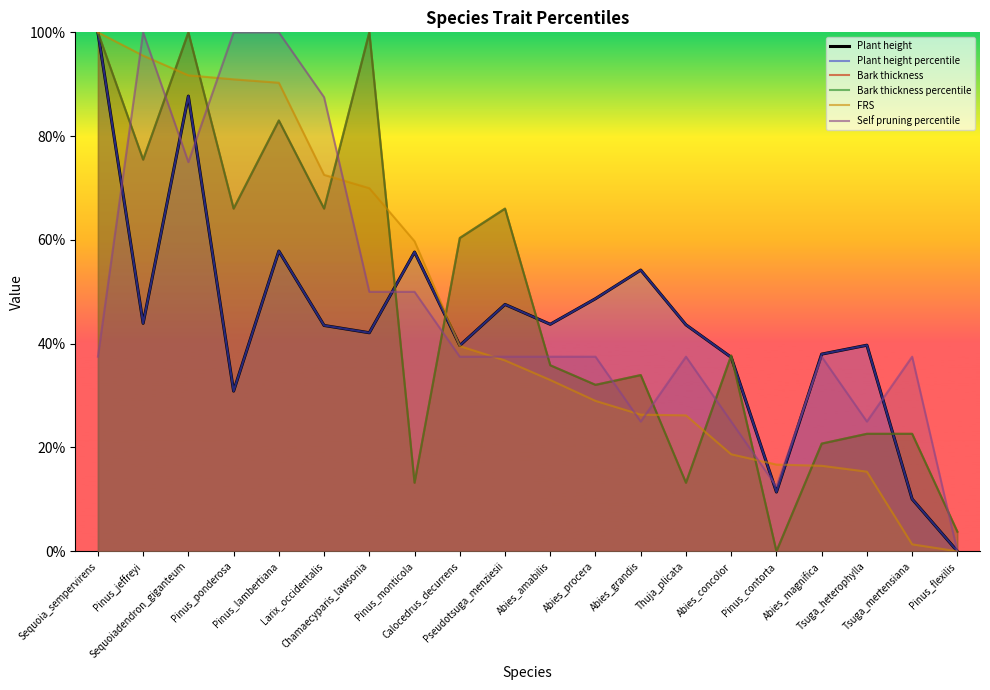

Rank the series by their maximum value, from highest to lowest.

Plant height, Plant height percentile, Bark thickness, Bark thickness percentile, FRS, Self pruning percentile